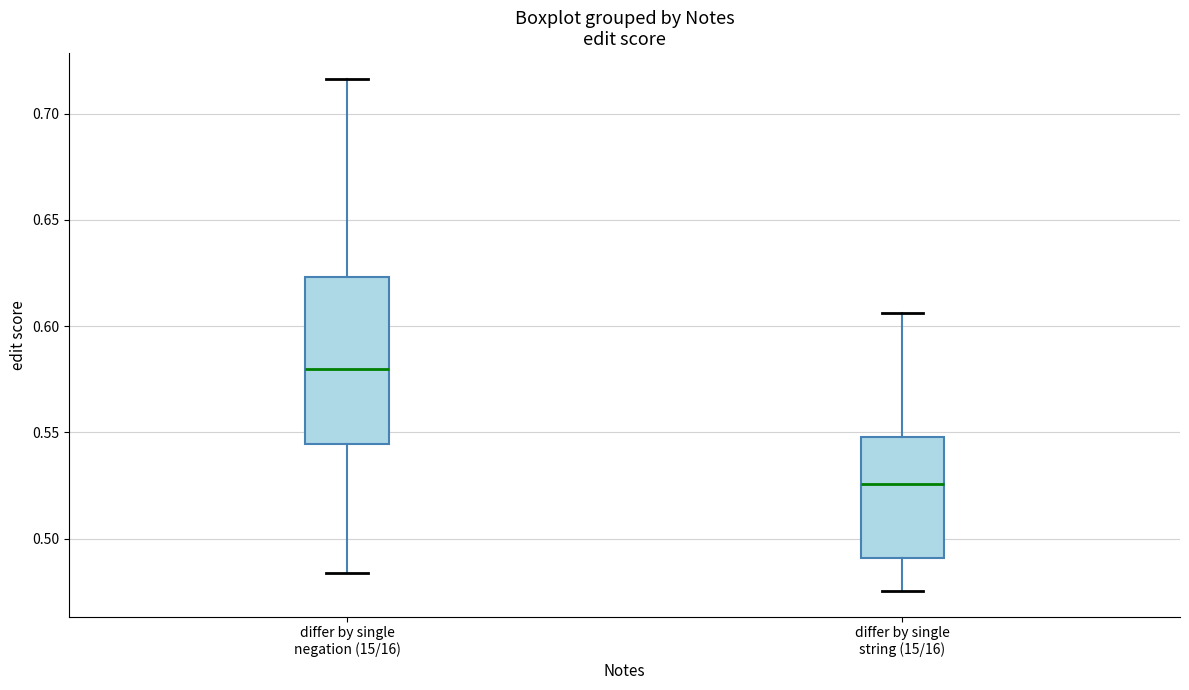

Which box's median line is the lowest?

differ by single string (15/16)